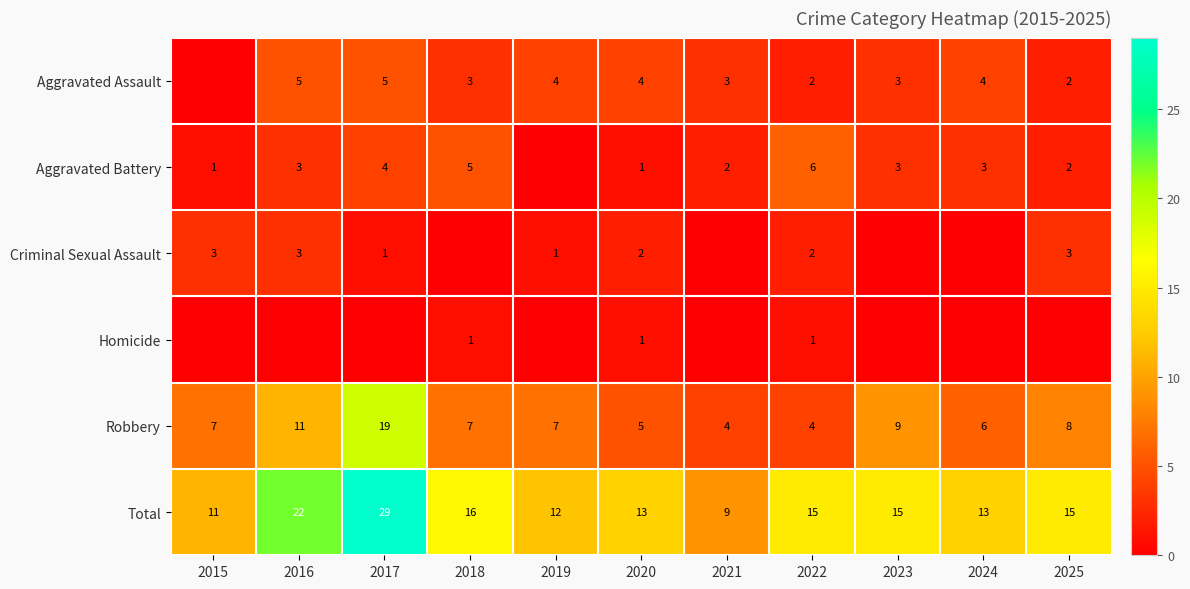

The Robbery series shows 9 at 2024. True or false?

False